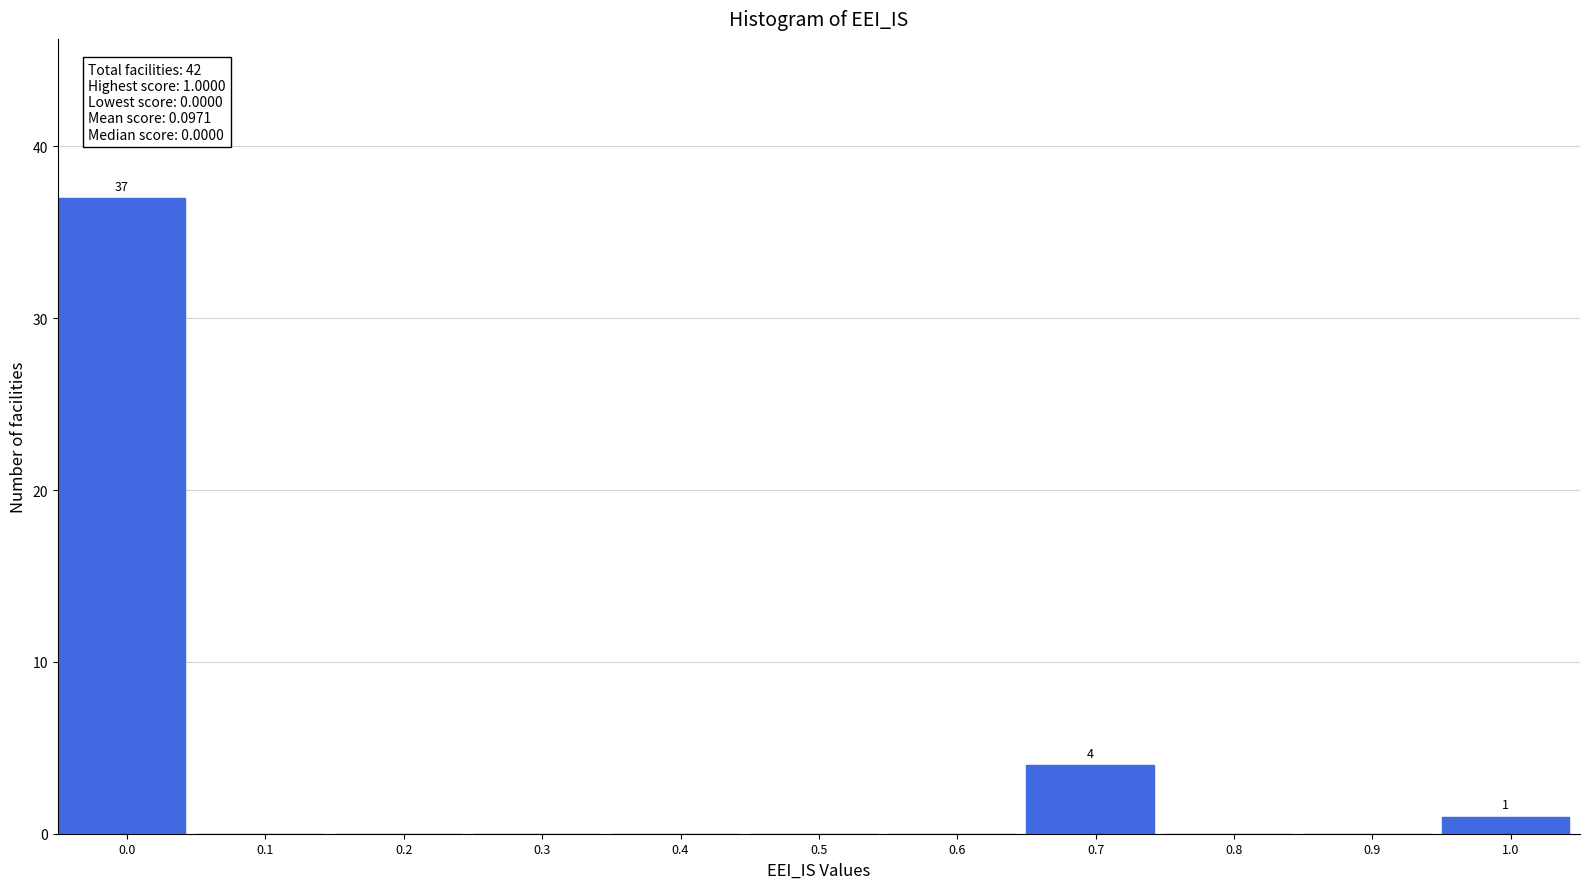

Reading left to right, transcribe all the data shown in this chart.

0.0=37	0.1=0	0.2=0	0.3=0	0.4=0	0.5=0	0.6=0	0.7=4	0.8=0	0.9=0	1.0=1